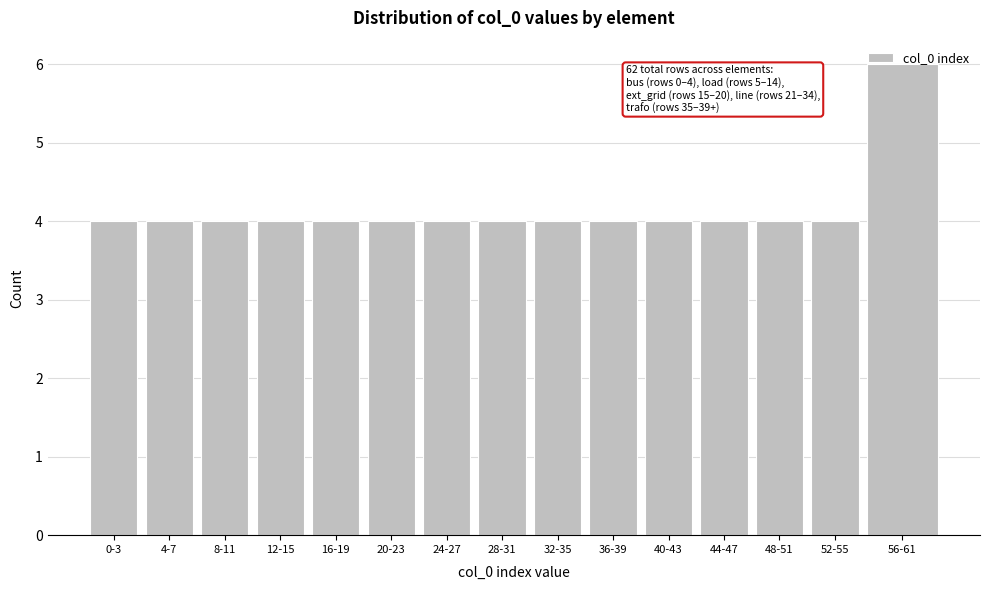

The chart shows a value of 3 at 48-51. True or false?

False